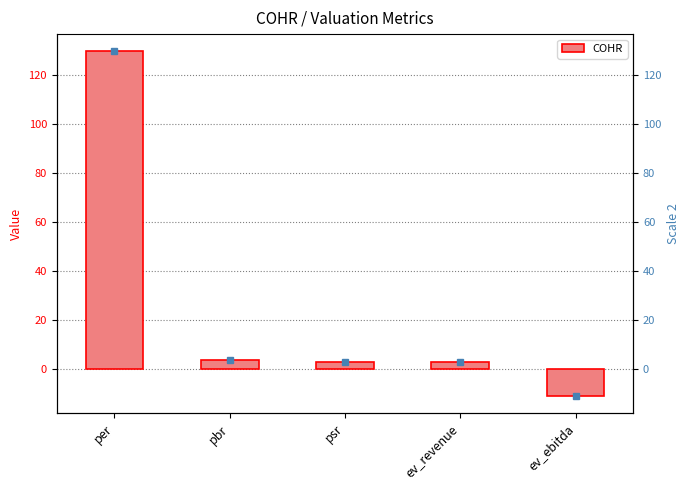

Count the number of data series in this chart.

1